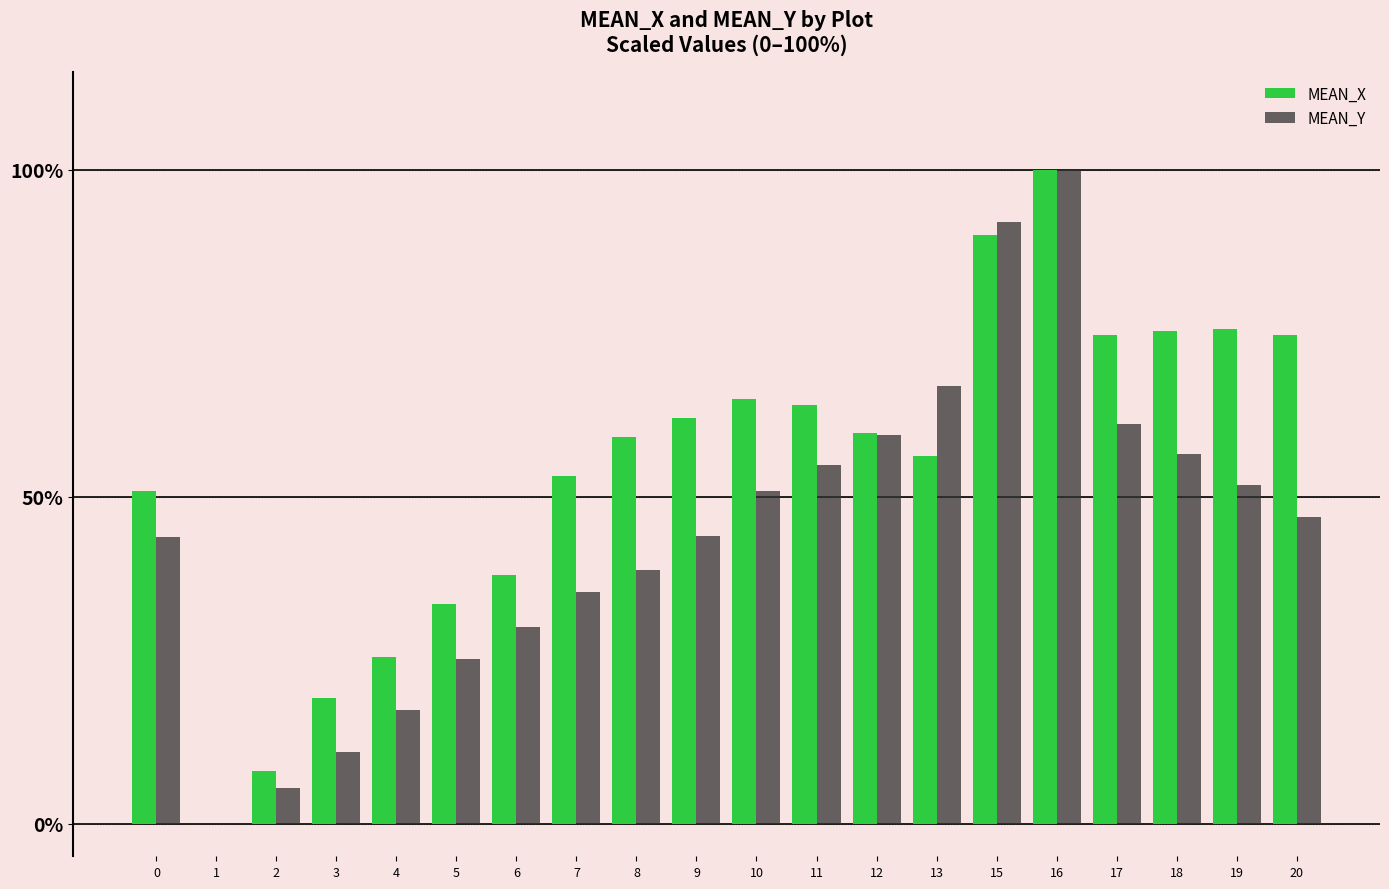

Which series has the largest total across all categories?

MEAN_X